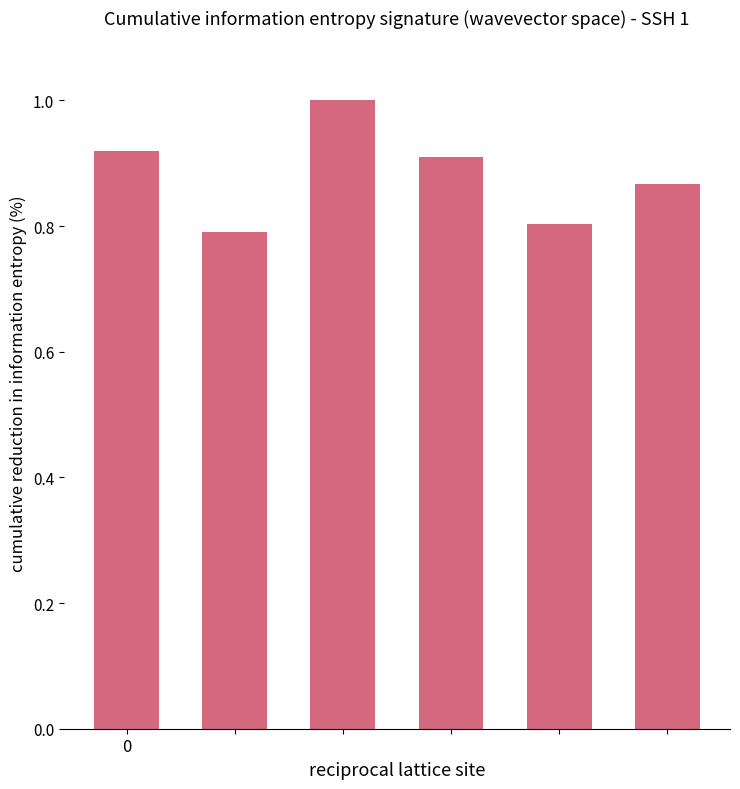

What is the smallest value displayed?

0.8